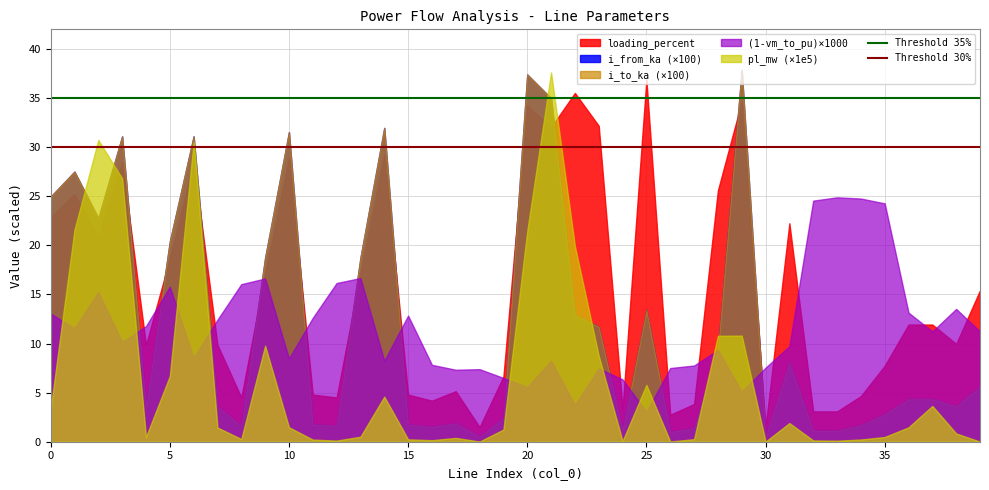

What is the maximum value shown in the chart?

37.8